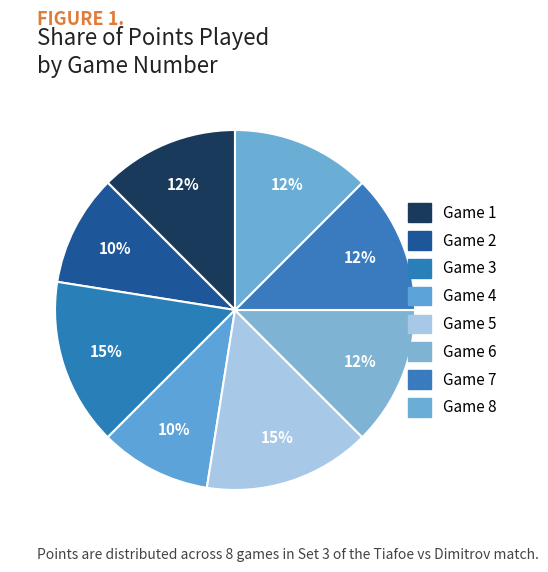

How many slices are in this pie chart?

8